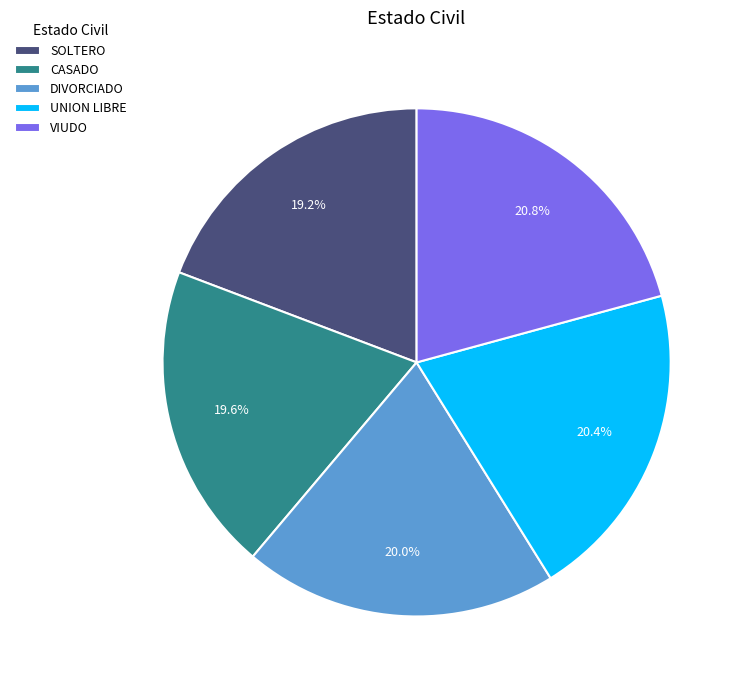

Does VIUDO account for over 50% of the chart?

No